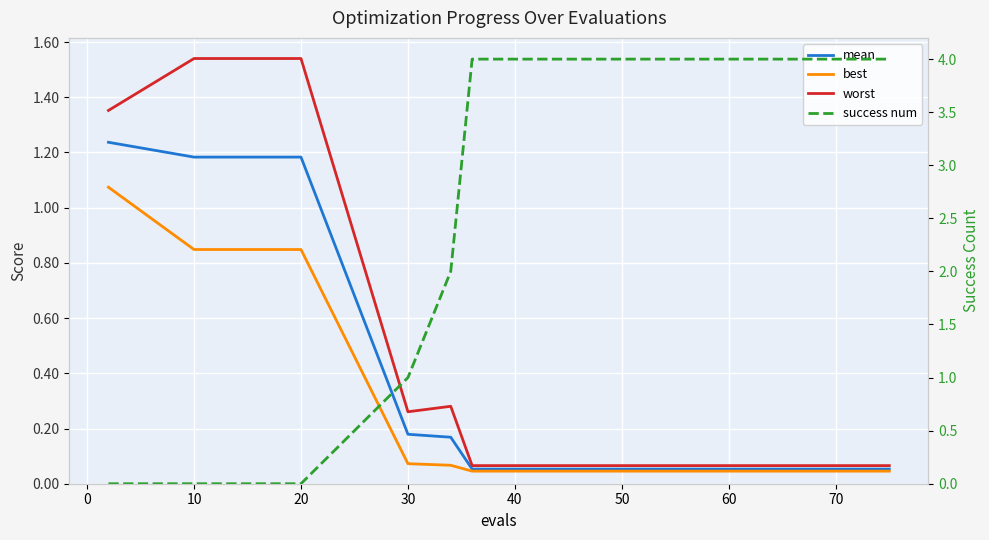

True or false: best and worst cross at least once.

False